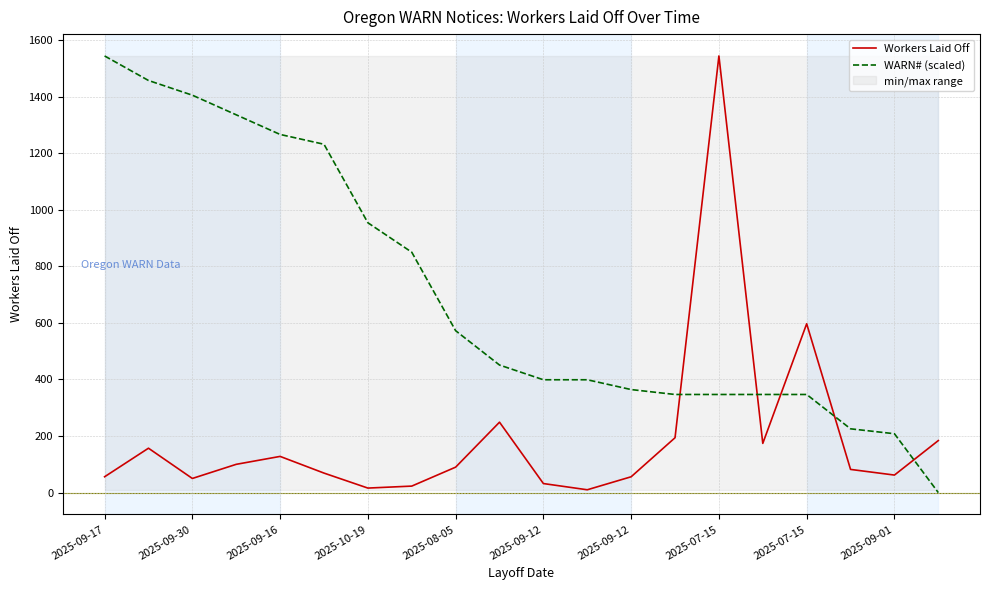

At which category is the sum across all series the highest?

2025-07-15